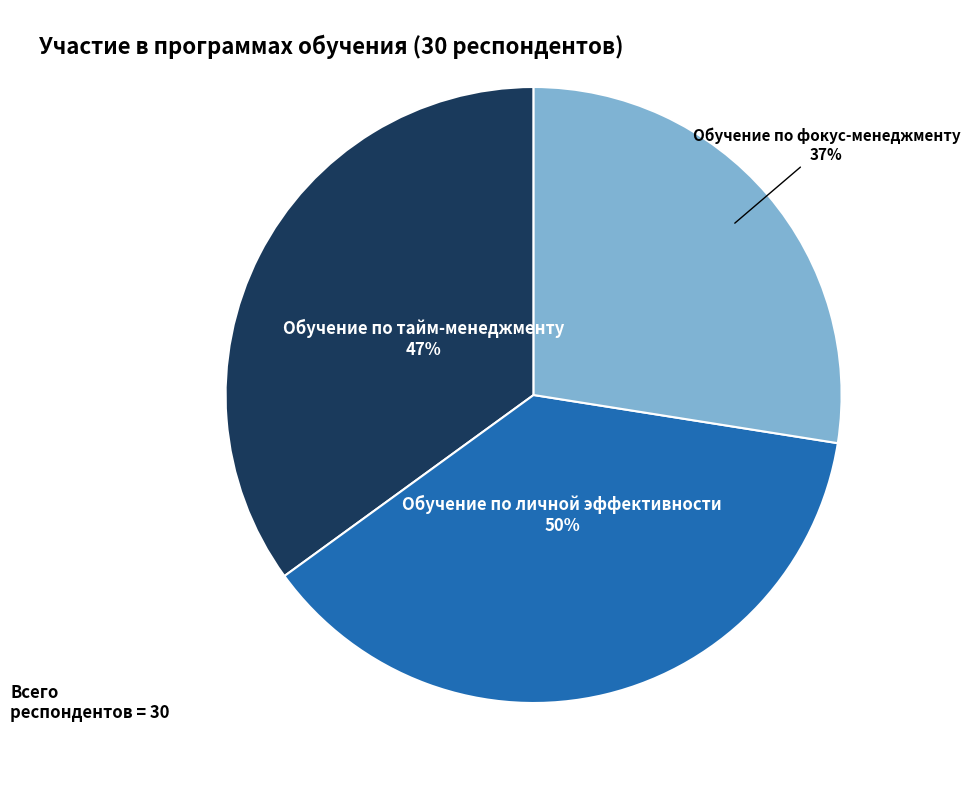

Does any single category account for the majority?

No